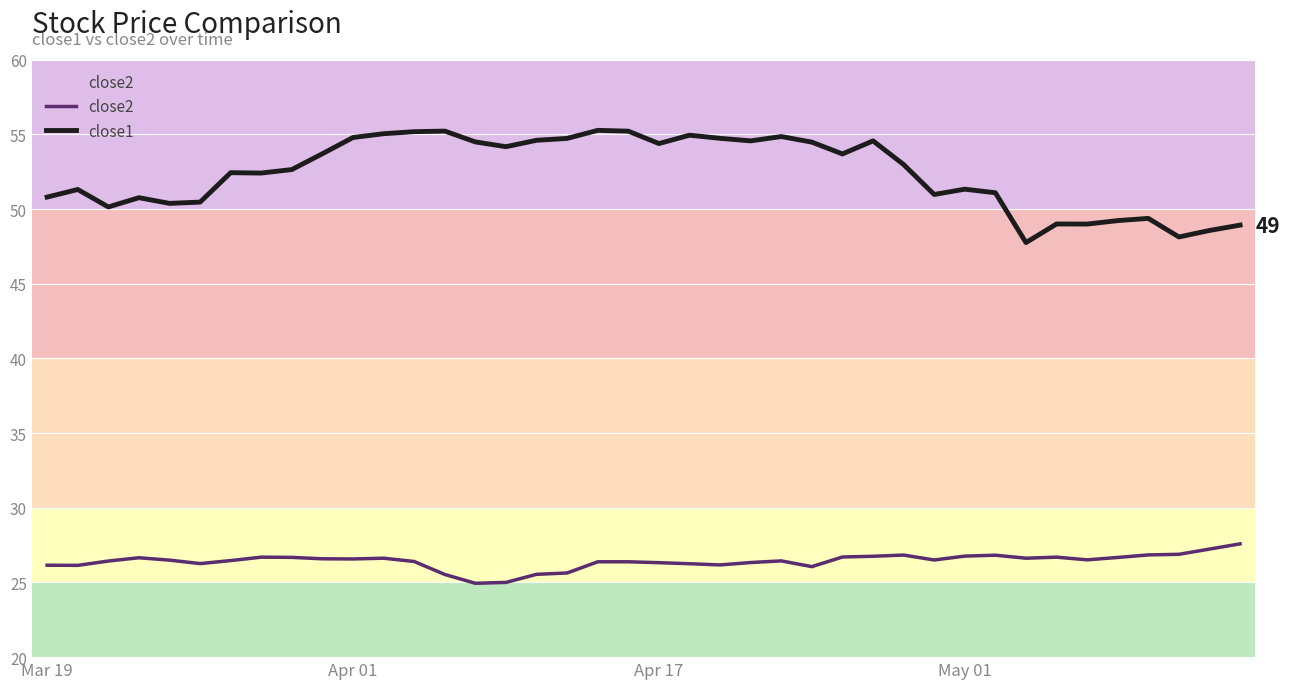

How many values in the close1 series exceed 52?

23